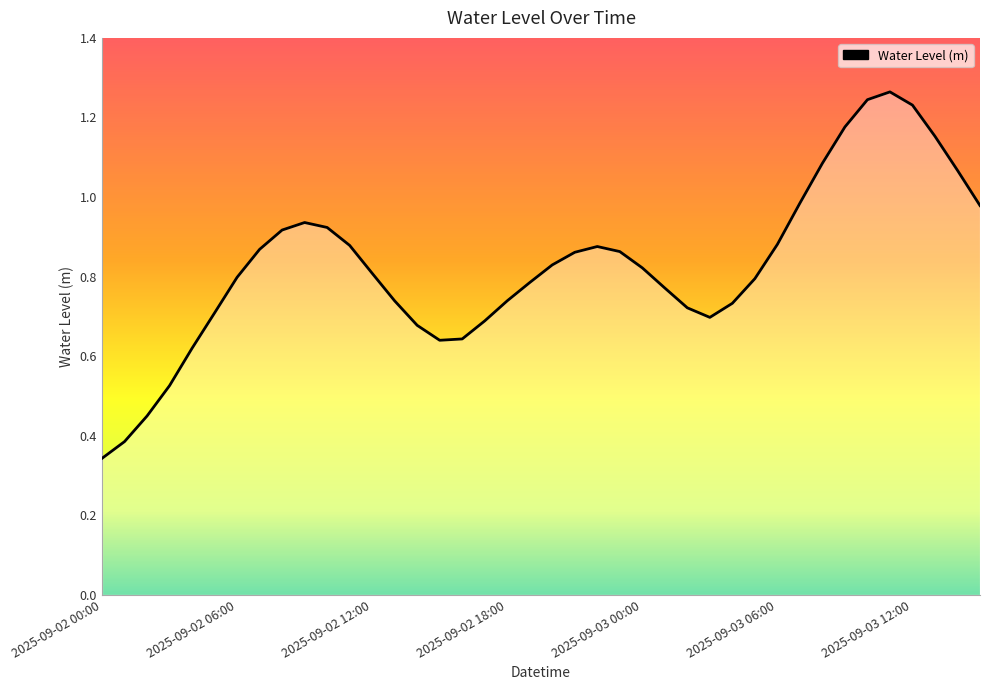

Which label corresponds to the smallest value in the chart?

2025-09-02 00:00